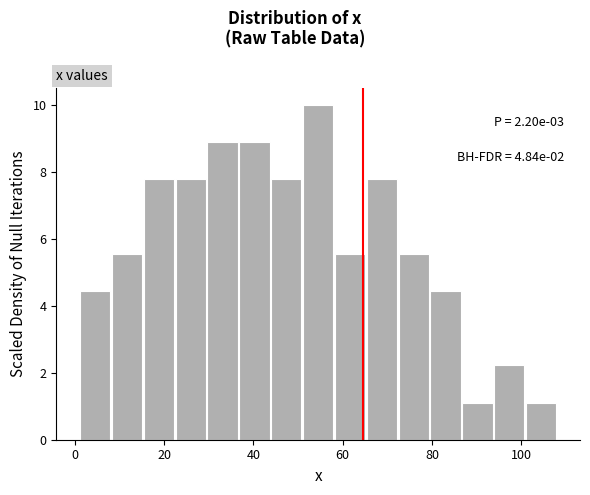

Around what value on the x-axis is the tallest bar? Give the approximate position of its centre, as read against the axis.

54